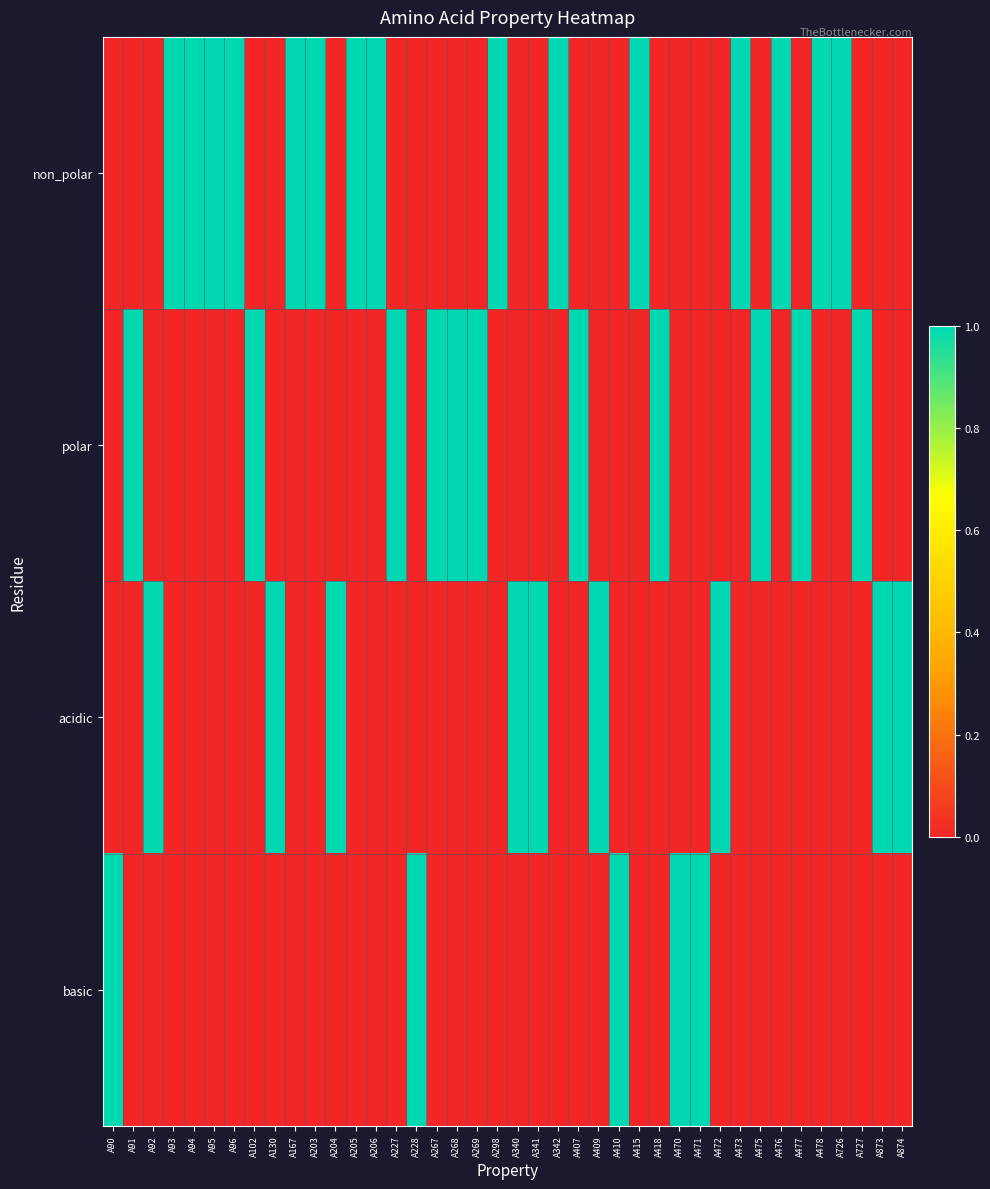

Reading right to left, what are all the values shown in this chart?

non_polar: A874=0	A873=0	A727=0	A726=1	A478=1	A477=0	A476=1	A475=0	A473=1	A472=0	A471=0	A470=0	A418=0	A415=1	A410=0	A409=0	A407=0	A342=1	A341=0	A340=0	A298=1	A269=0	A268=0	A267=0	A228=0	A227=0	A206=1	A205=1	A204=0	A203=1	A167=1	A130=0	A102=0	A96=1	A95=1	A94=1	A93=1	A92=0	A91=0	A90=0
polar: A874=0	A873=0	A727=1	A726=0	A478=0	A477=1	A476=0	A475=1	A473=0	A472=0	A471=0	A470=0	A418=1	A415=0	A410=0	A409=0	A407=1	A342=0	A341=0	A340=0	A298=0	A269=1	A268=1	A267=1	A228=0	A227=1	A206=0	A205=0	A204=0	A203=0	A167=0	A130=0	A102=1	A96=0	A95=0	A94=0	A93=0	A92=0	A91=1	A90=0
acidic: A874=1	A873=1	A727=0	A726=0	A478=0	A477=0	A476=0	A475=0	A473=0	A472=1	A471=0	A470=0	A418=0	A415=0	A410=0	A409=1	A407=0	A342=0	A341=1	A340=1	A298=0	A269=0	A268=0	A267=0	A228=0	A227=0	A206=0	A205=0	A204=1	A203=0	A167=0	A130=1	A102=0	A96=0	A95=0	A94=0	A93=0	A92=1	A91=0	A90=0
basic: A874=0	A873=0	A727=0	A726=0	A478=0	A477=0	A476=0	A475=0	A473=0	A472=0	A471=1	A470=1	A418=0	A415=0	A410=1	A409=0	A407=0	A342=0	A341=0	A340=0	A298=0	A269=0	A268=0	A267=0	A228=1	A227=0	A206=0	A205=0	A204=0	A203=0	A167=0	A130=0	A102=0	A96=0	A95=0	A94=0	A93=0	A92=0	A91=0	A90=1